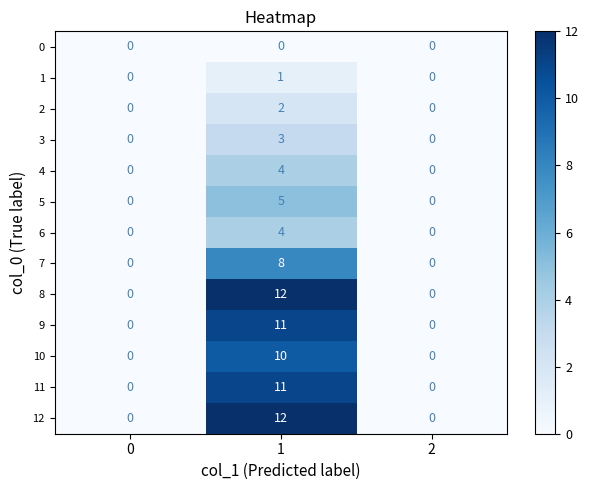

What is the spread (max minus min) of values at 1?

12